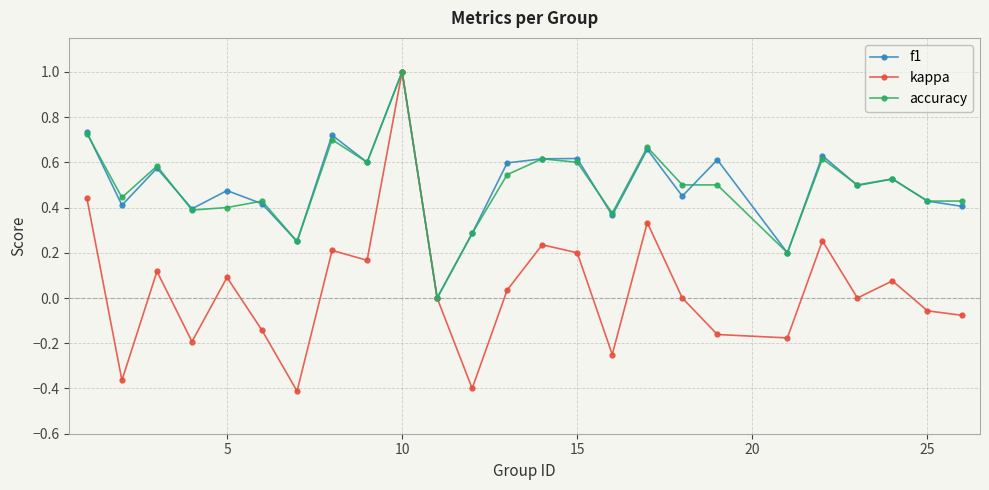

What is the maximum value for kappa?

1.0